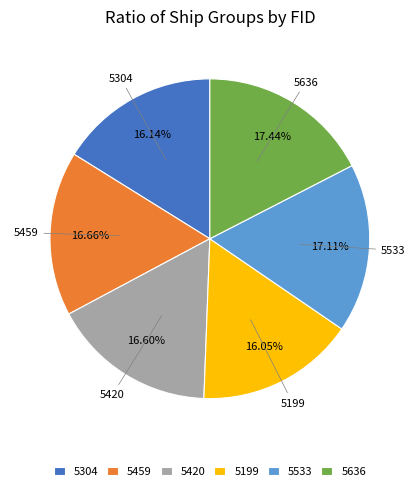

The 5636 slice represents 17% of the pie. True or false?

True